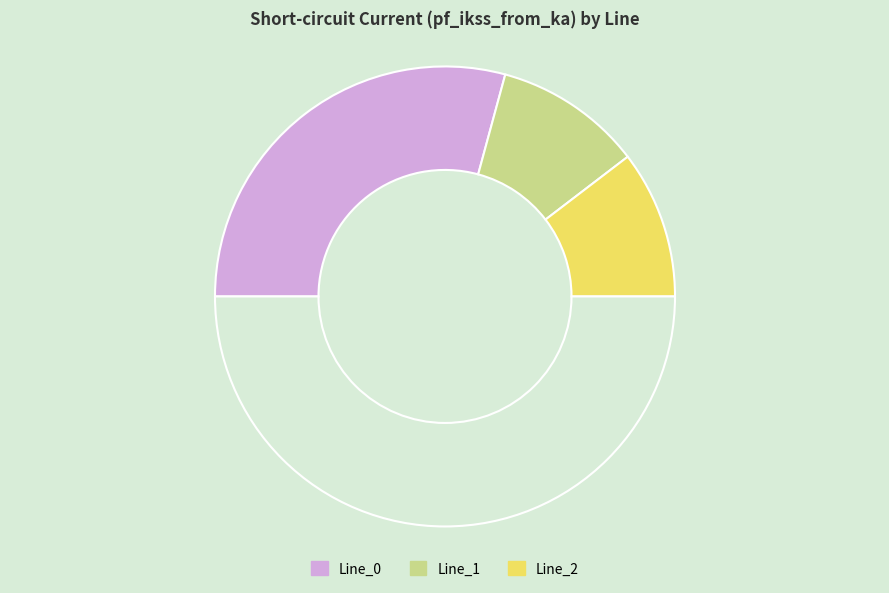

How many slices are in this pie chart?

4